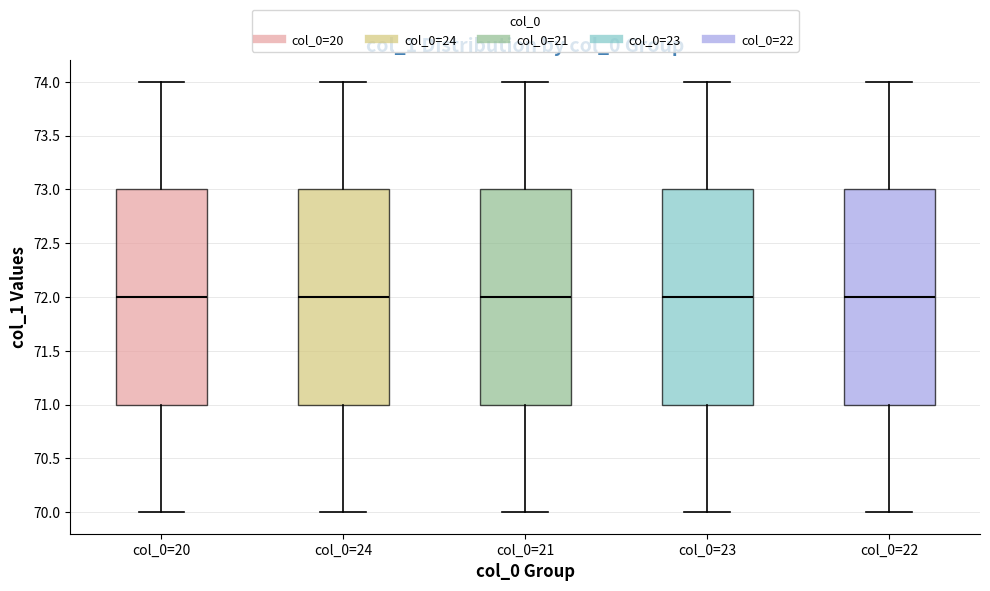

Reading left to right, read every box against the y-axis: the position of its median line, the range the box covers, and the ends of its whiskers. The values are not printed on the chart, so give them approximately, as read against the axis.

col_0=20: median 72, box 71 to 73, whiskers 70 to 74
col_0=24: median 72, box 71 to 73, whiskers 70 to 74
col_0=21: median 72, box 71 to 73, whiskers 70 to 74
col_0=23: median 72, box 71 to 73, whiskers 70 to 74
col_0=22: median 72, box 71 to 73, whiskers 70 to 74